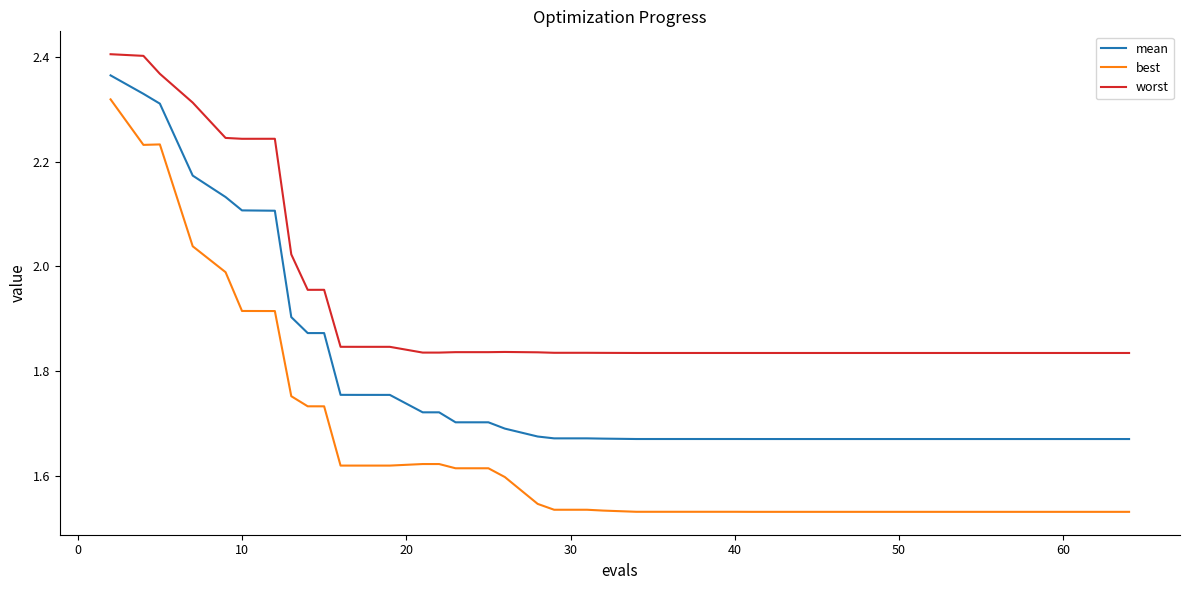

Which series has the largest total across all categories?

worst